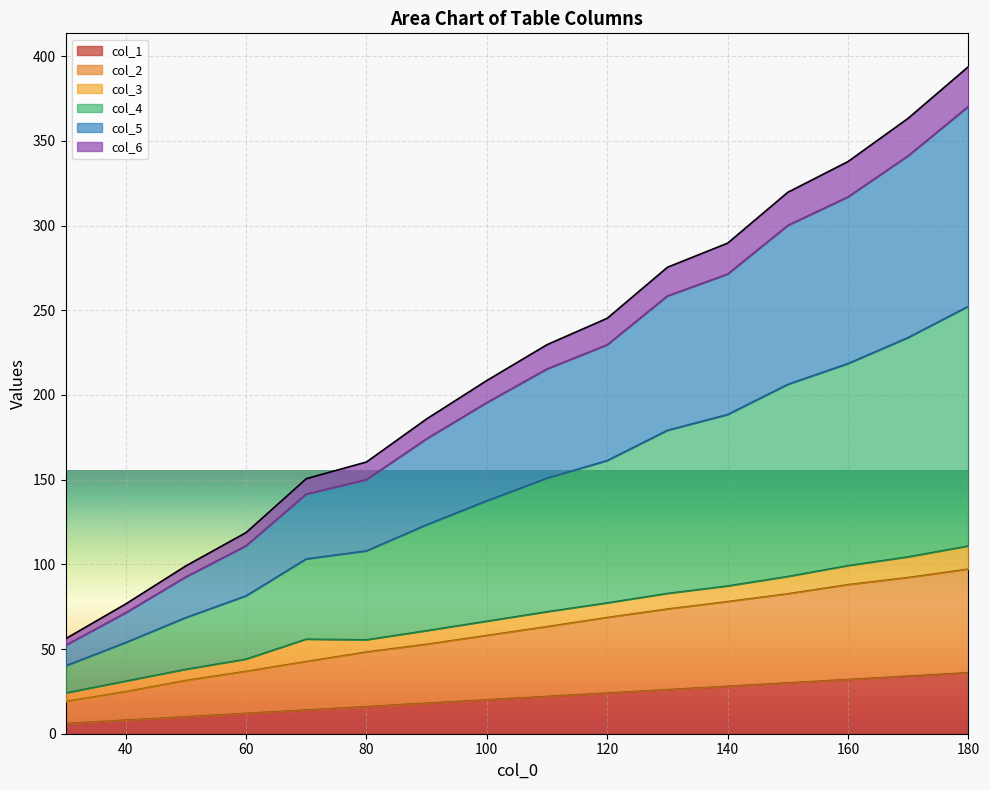

True or false: col_2 has more than 0 points higher than both neighbors.

False